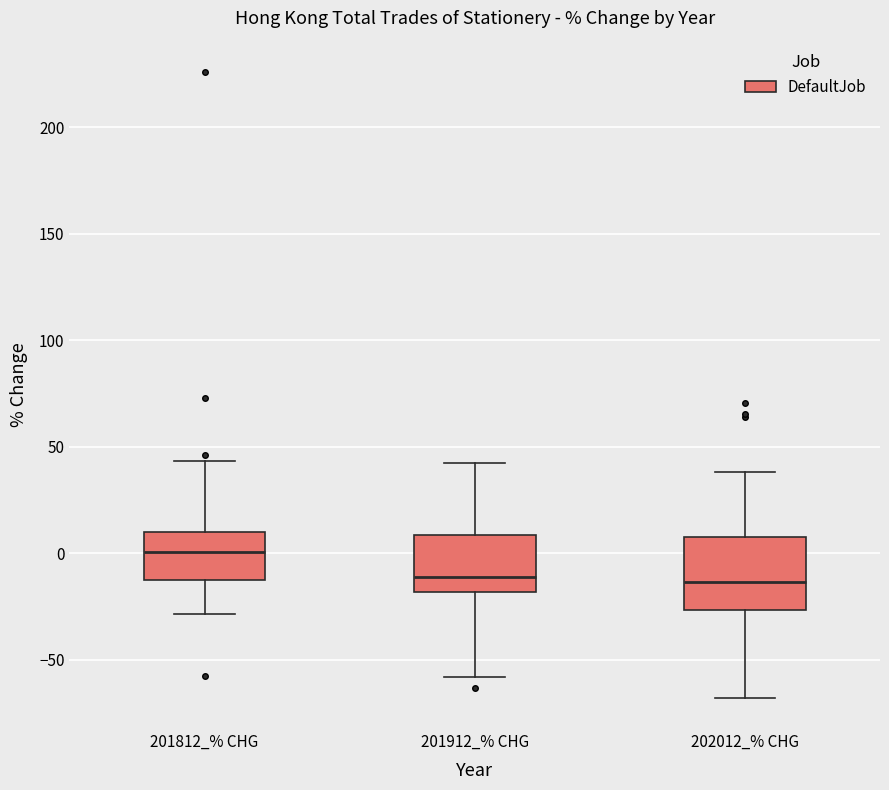

Which box's median line is the highest?

201812_% CHG